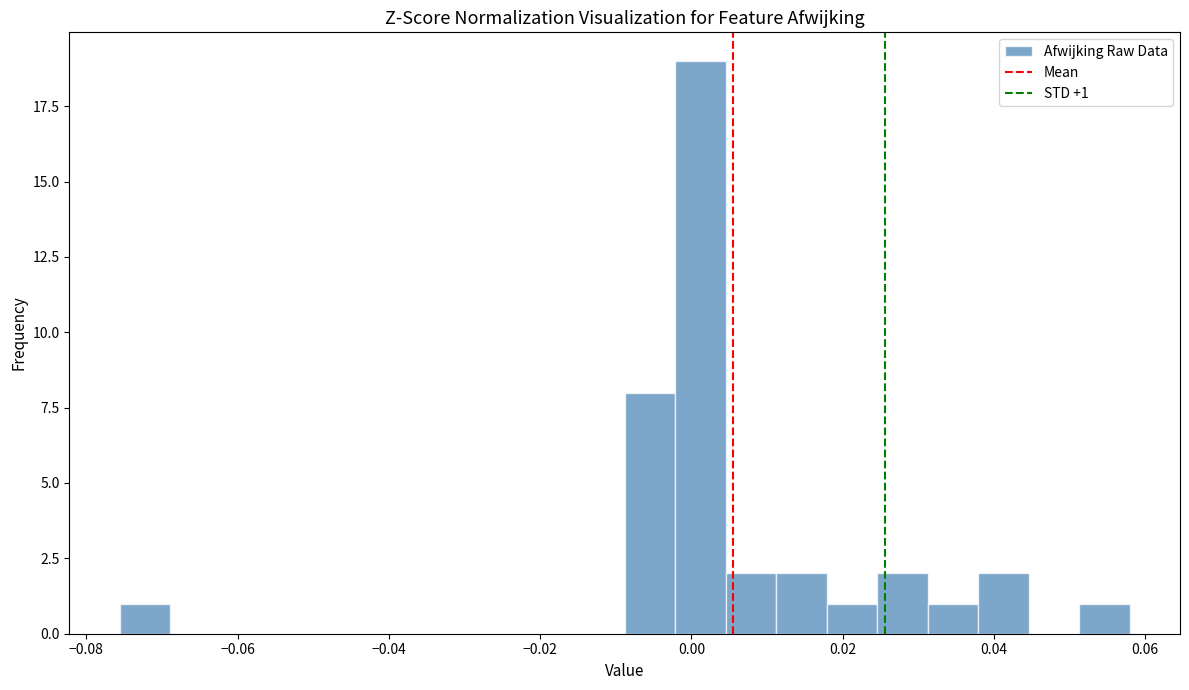

Read against the x-axis, roughly where is the centre of the tallest bar?

0.002